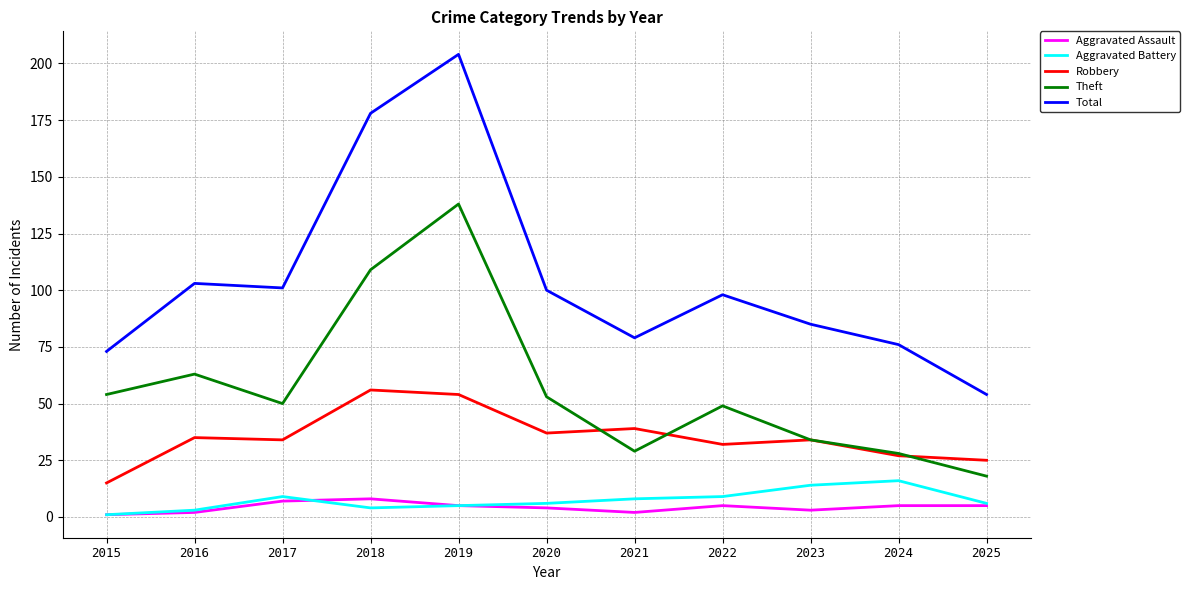

Is it true that Theft equals 29 at 2021?

True